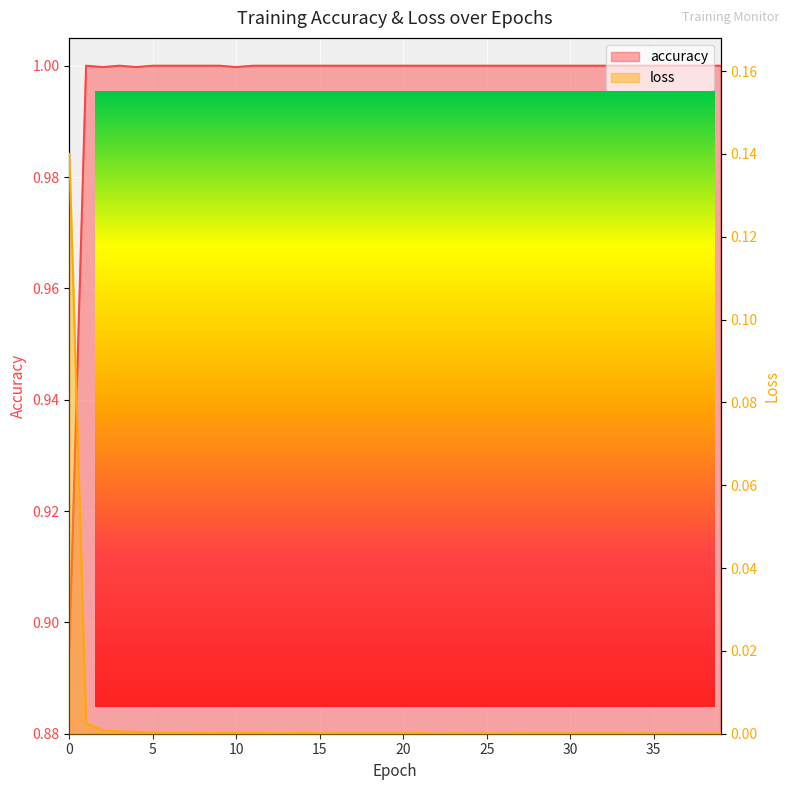

How many interior local peaks does the accuracy series have?

2